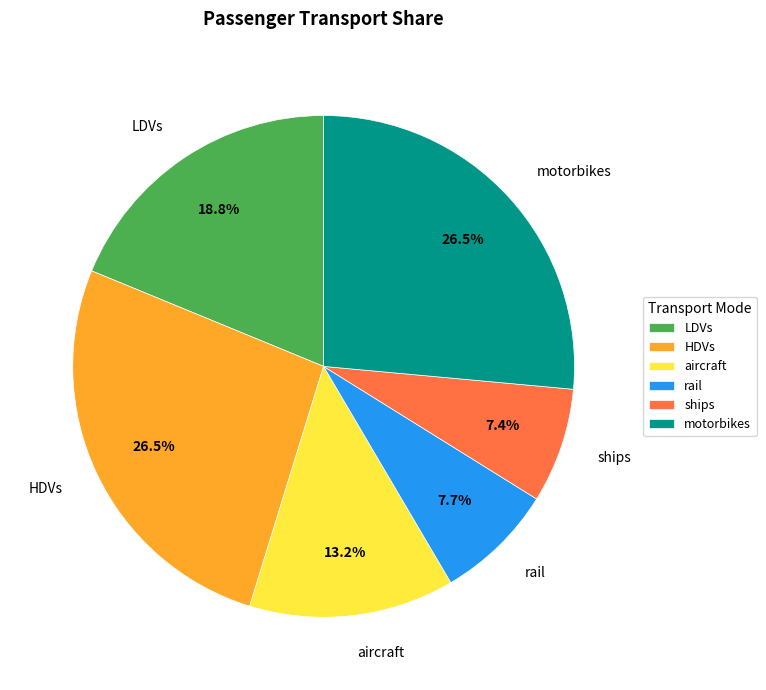

Between aircraft and LDVs, which is larger?

LDVs